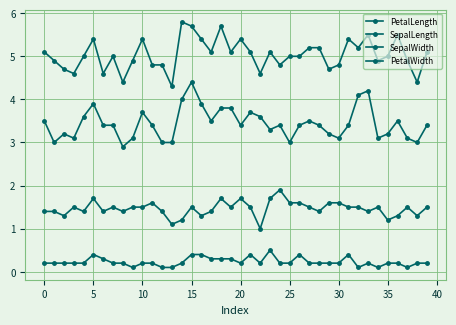

How many lines are shown in the chart?

4